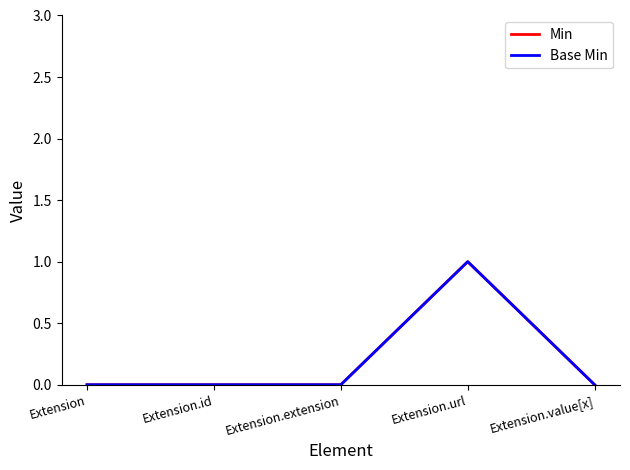

Does the chart display data point markers on the line(s)?

No